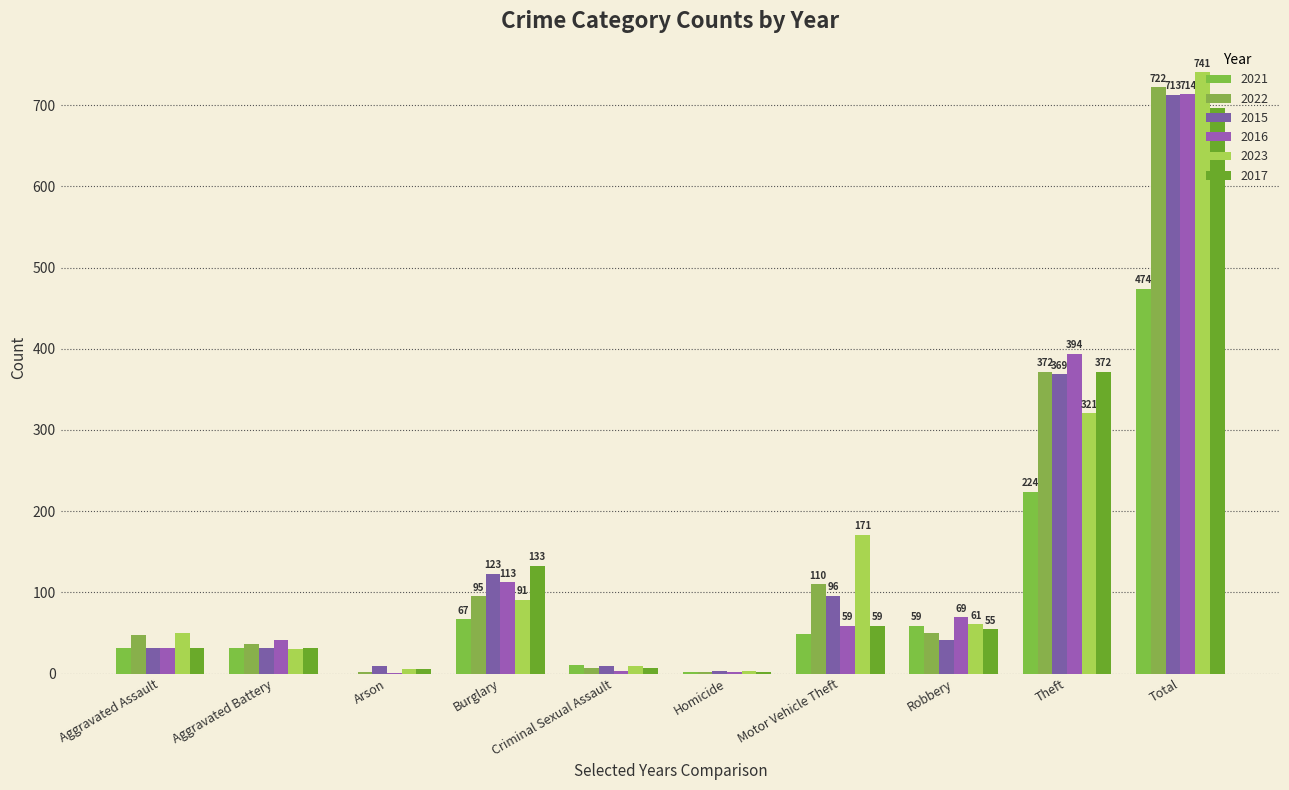

How many data points does each series have?

10